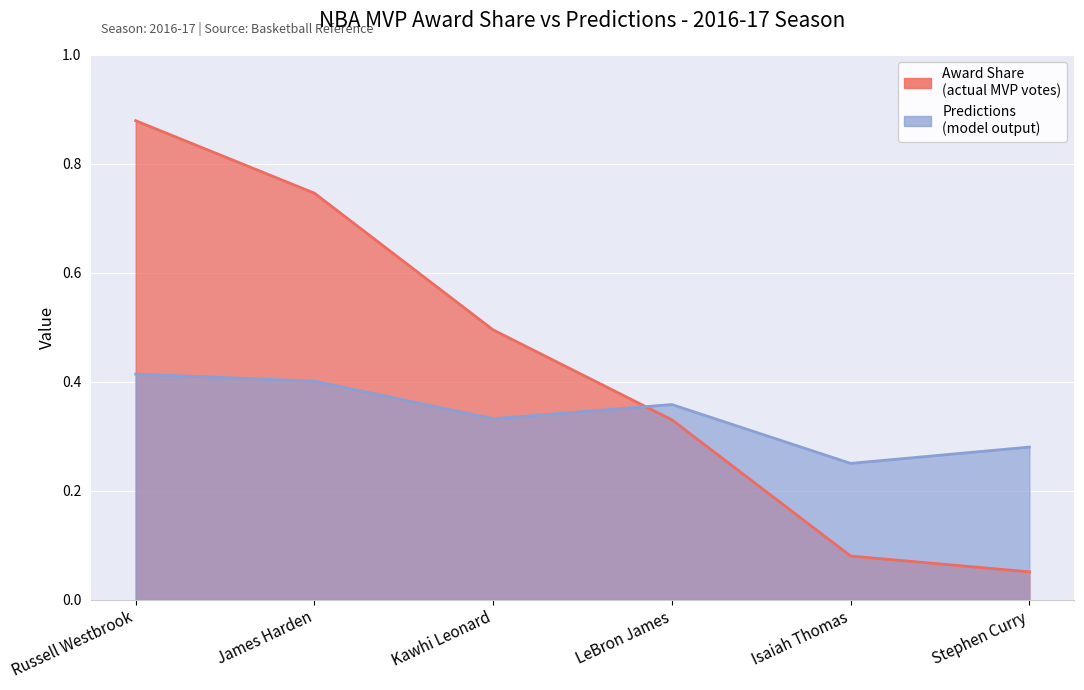

What is the value of the Award Share point at the 1st from the left?

0.9